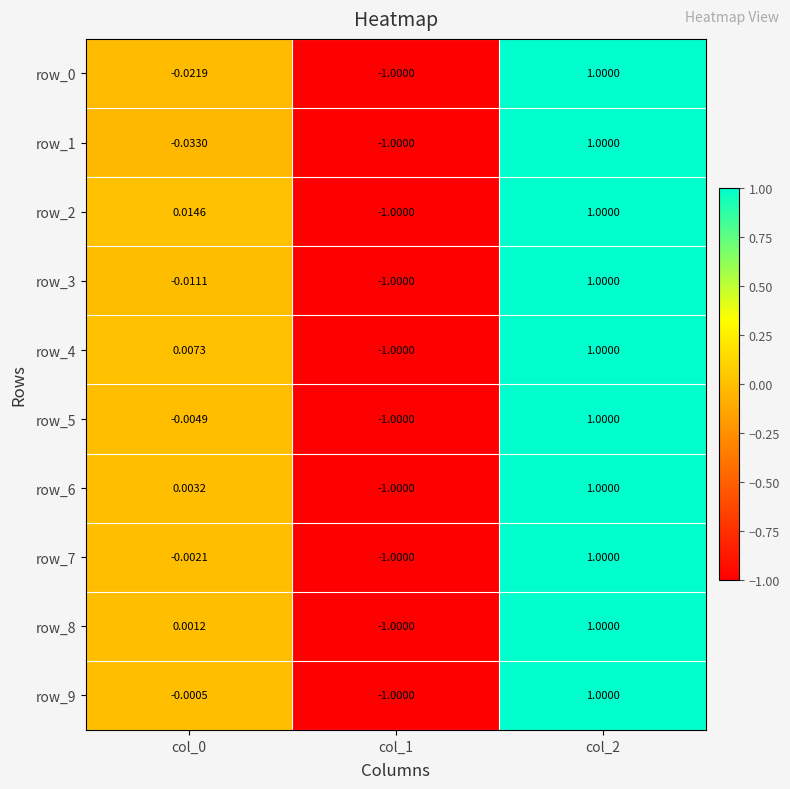

At which category does the chart reach its minimum across all series?

col_1